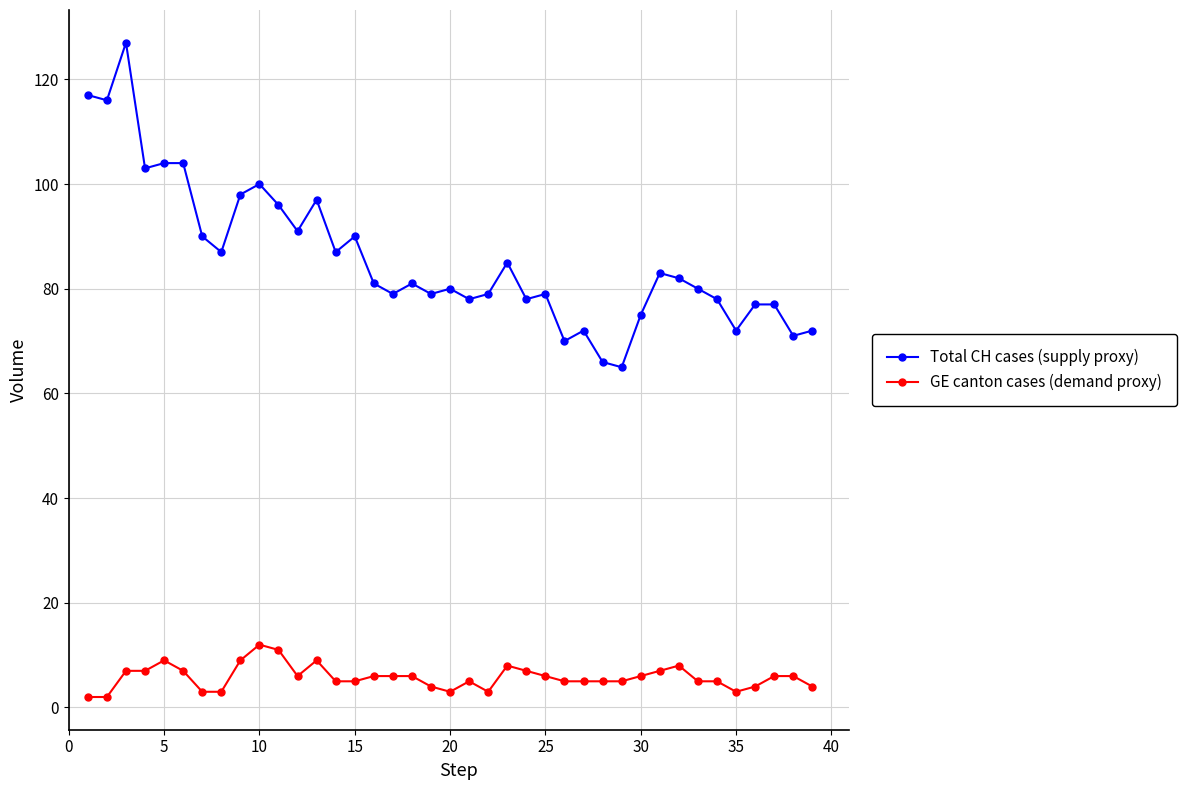

What is the value of the Total CH cases (supply proxy) point at the 22nd from the left?

79